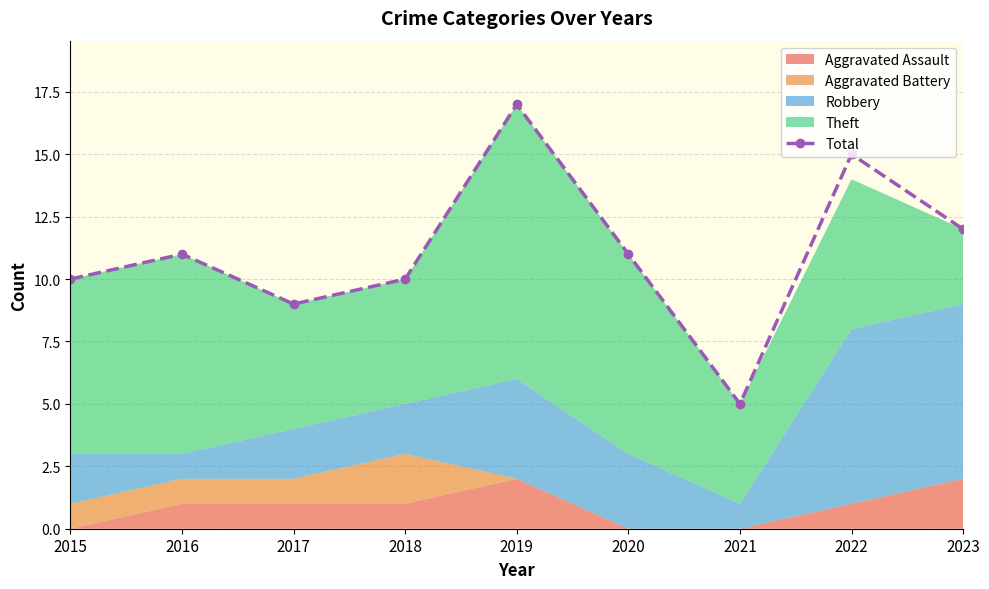

How many lines are shown in the chart?

1